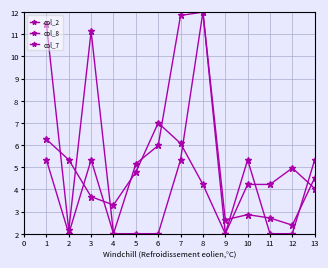

Is the value of col_2 at 1 greater than the value of col_7 at 8?

Yes